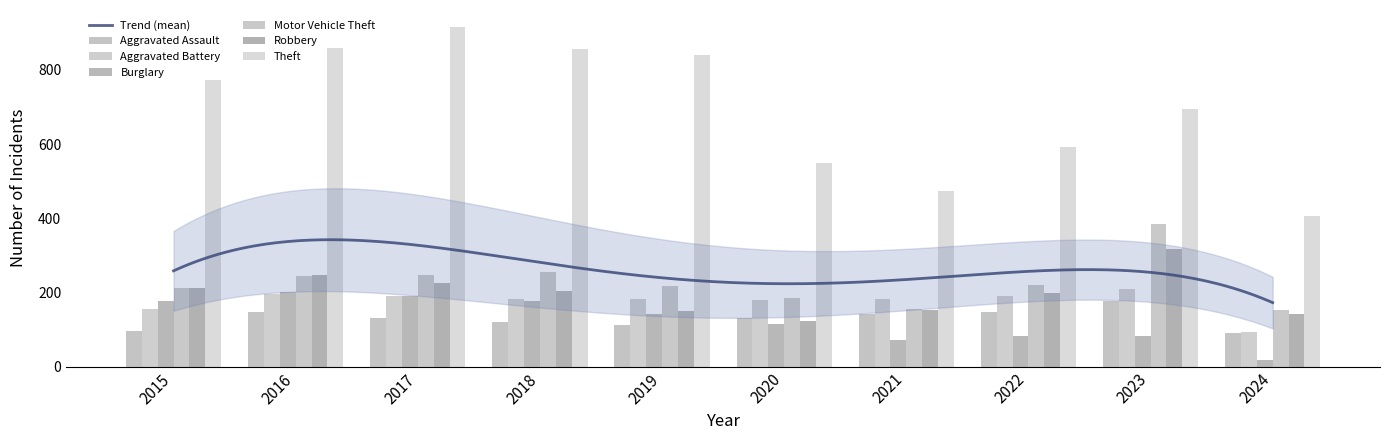

Are the bars horizontal?

No